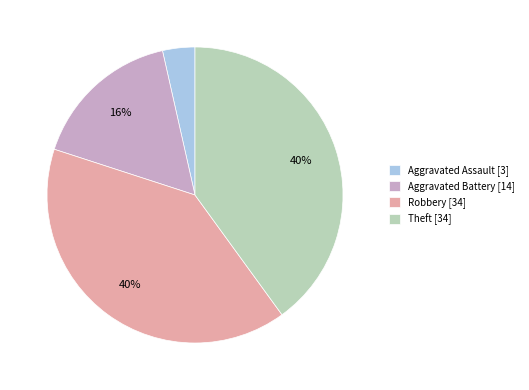

To the nearest percent, what is the difference between the largest and smallest slice percentages?

36%